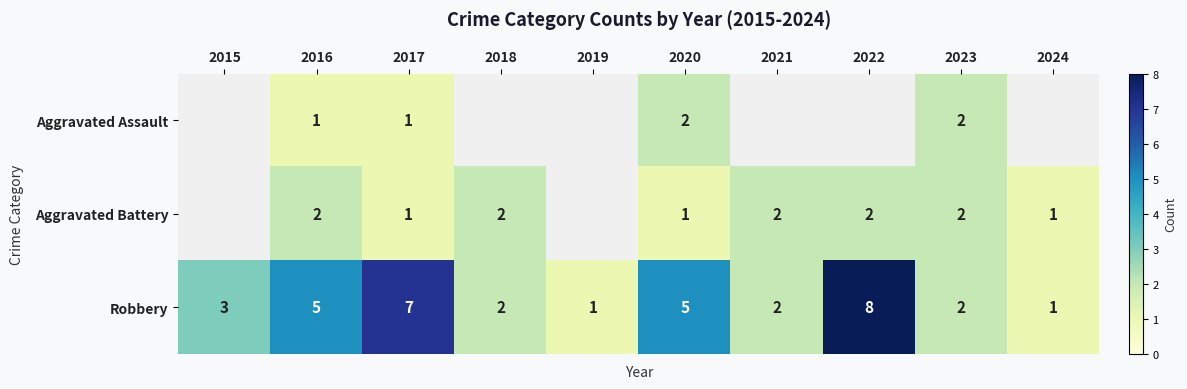

How many data points in Robbery are less than 3?

5